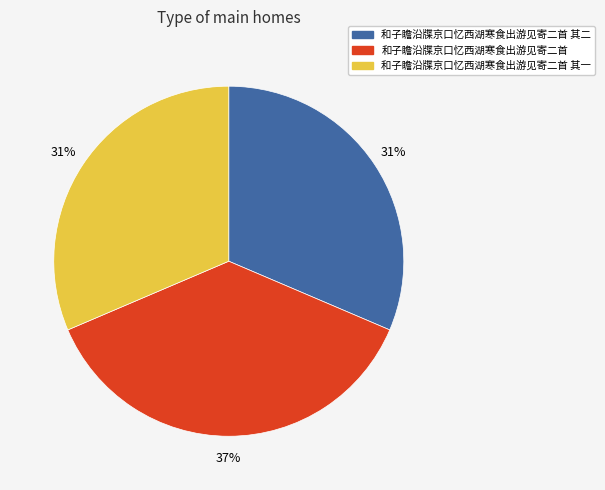

Does any single category account for the majority?

No